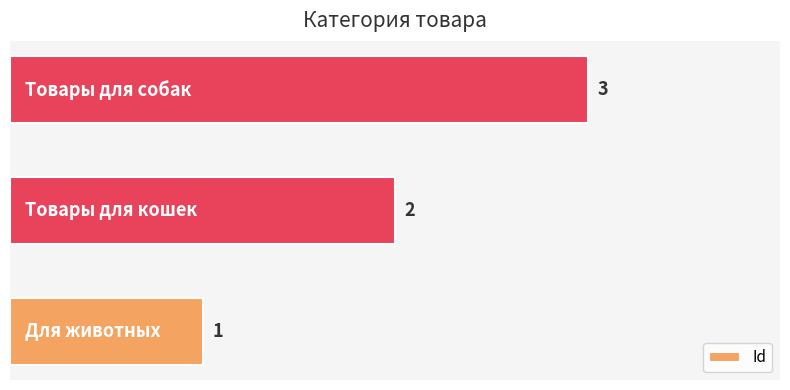

What is the sum of all values?

6